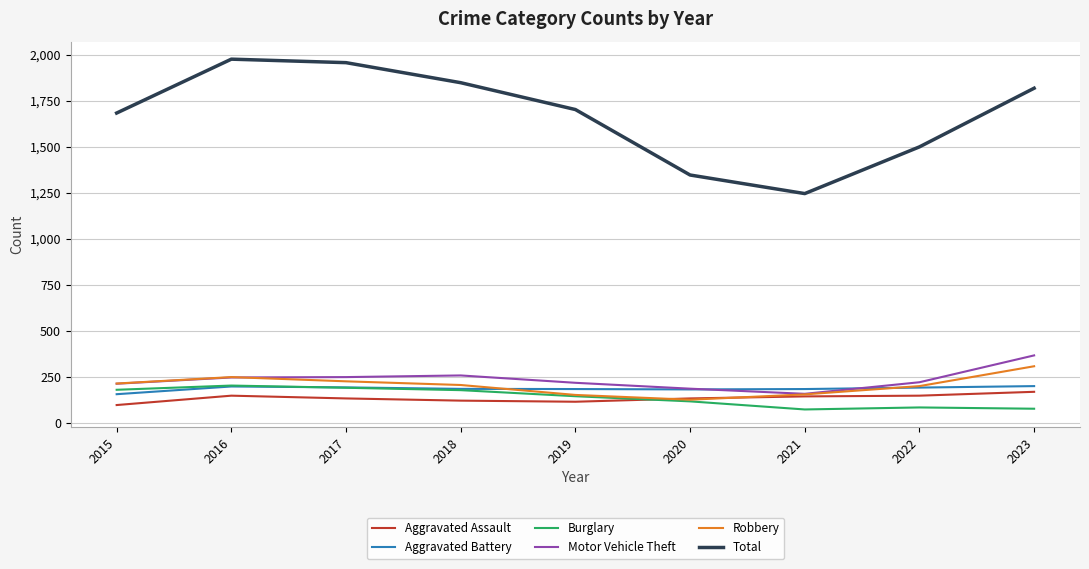

Is it true that Aggravated Assault equals 142 at 2021?

True